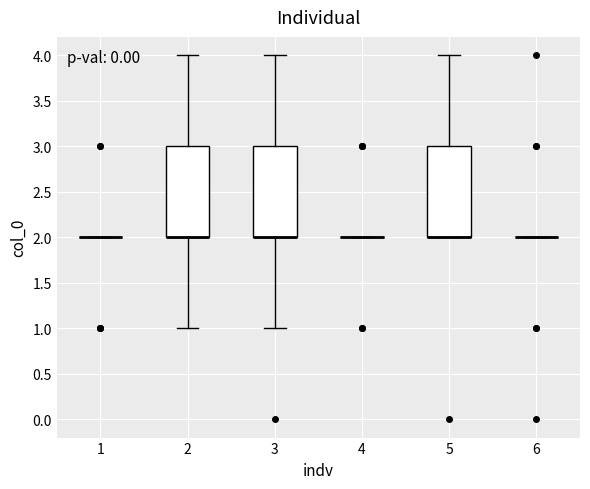

Where does the upper whisker of the box at x = 2 end on the y-axis? The values are not printed on the chart, so give them approximately, as read against the axis.

4